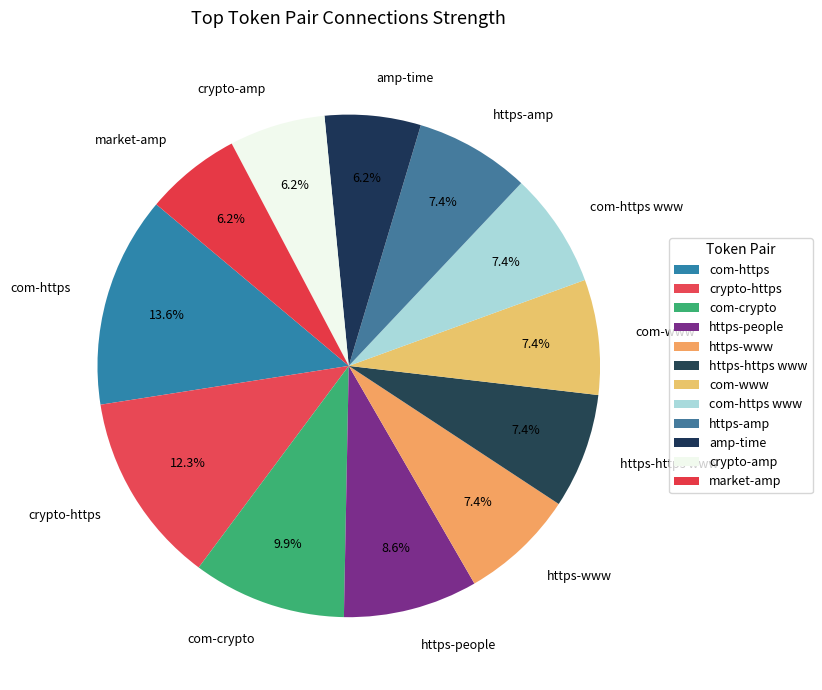

Which category has the biggest portion of the pie?

com-https